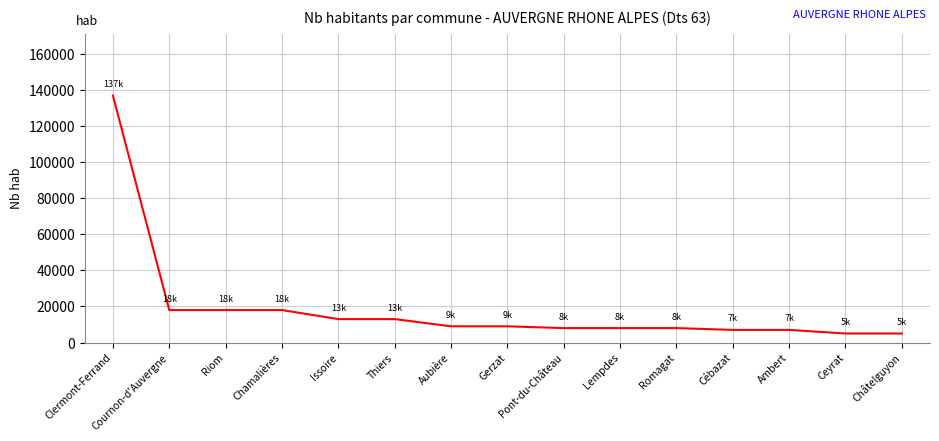

True or false: the data shows 95195 at Clermont-Ferrand.

False